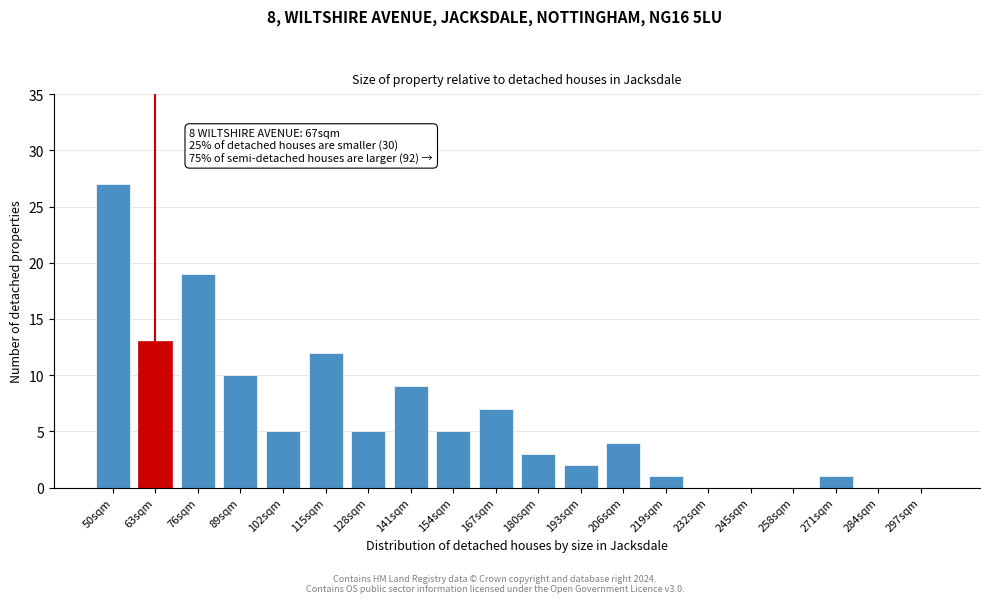

Reading right to left, extract all data points from this chart.

297sqm=0	284sqm=0	271sqm=1	258sqm=0	245sqm=0	232sqm=0	219sqm=1	206sqm=4	193sqm=2	180sqm=3	167sqm=7	154sqm=5	141sqm=9	128sqm=5	115sqm=12	102sqm=5	89sqm=10	76sqm=19	63sqm=13	50sqm=27